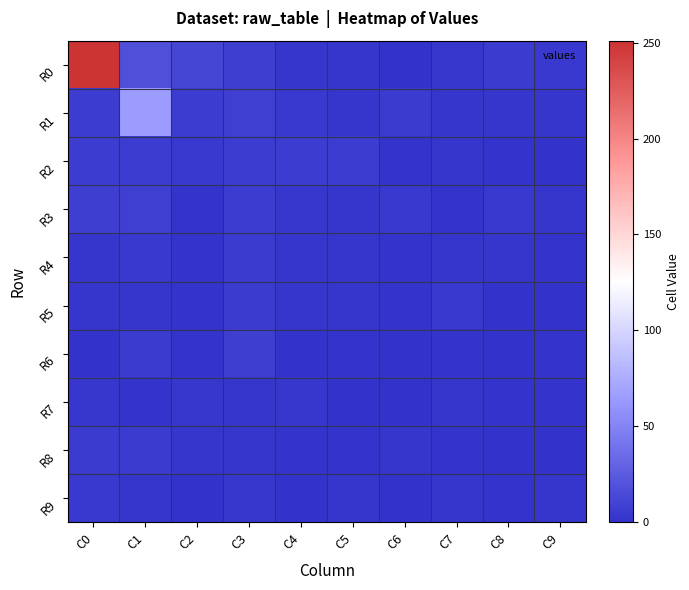

Which category has the lowest value across all series?

C6